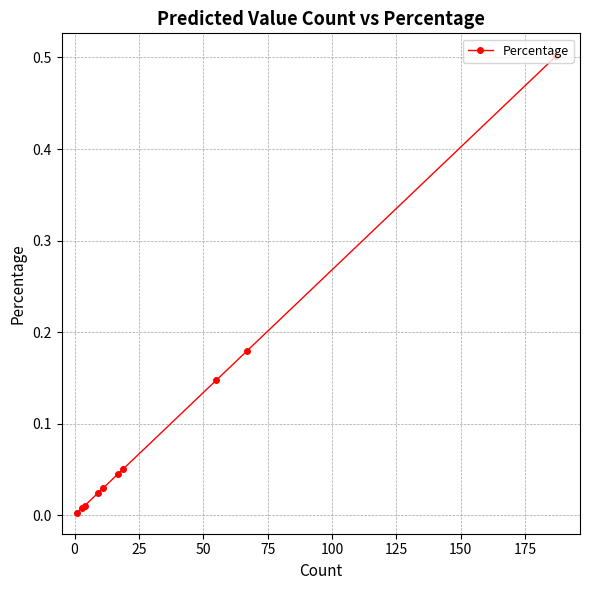

What is the maximum value shown in the chart?

0.5